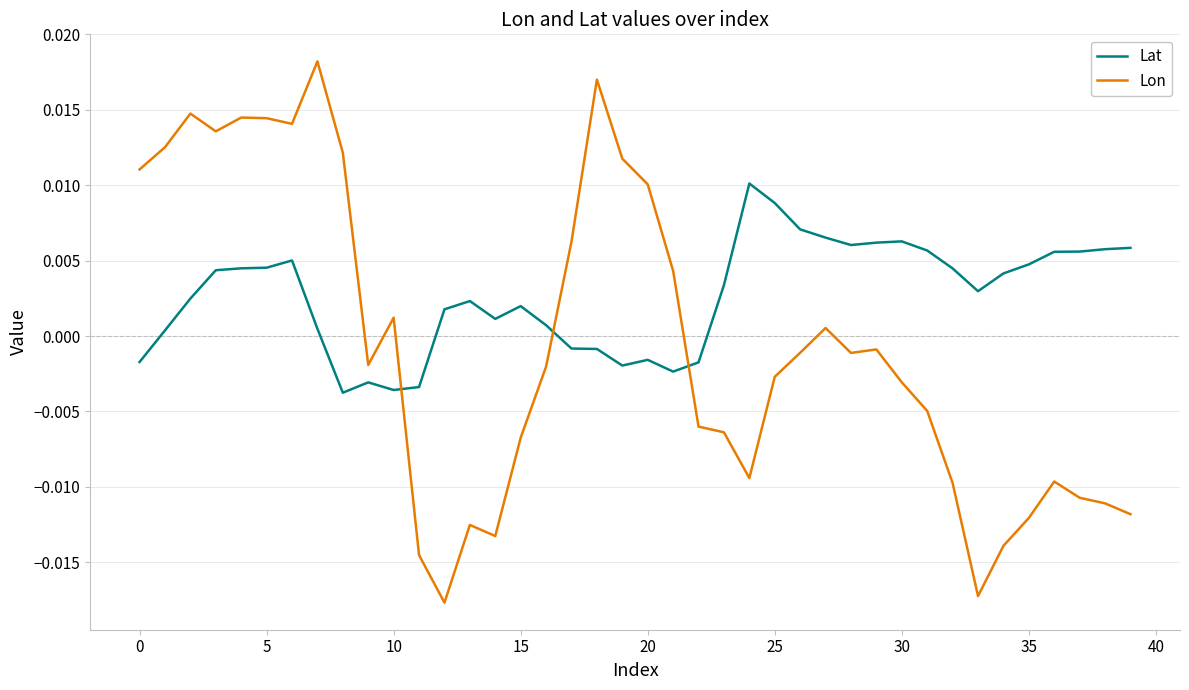

List the series in order of their overall mean, lowest first.

Lon, Lat